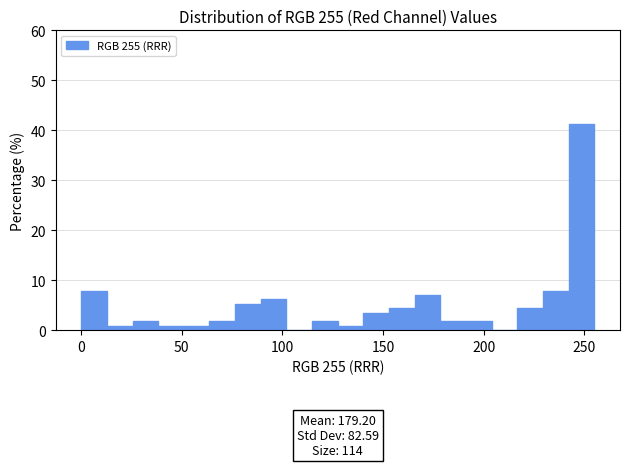

Read against the x-axis, roughly where is the centre of the tallest bar?

250